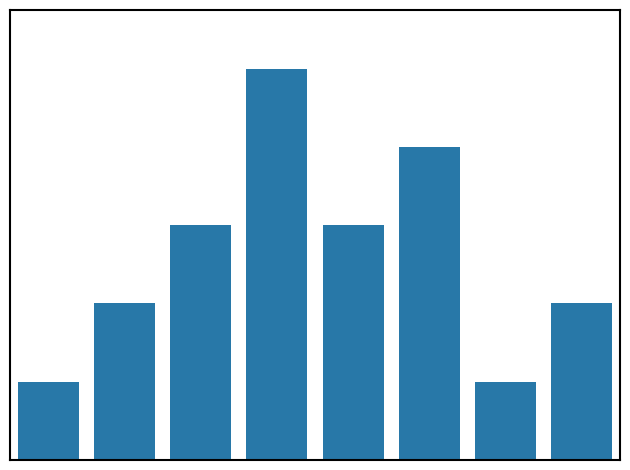

Count the values in the range 2 to 4.

5